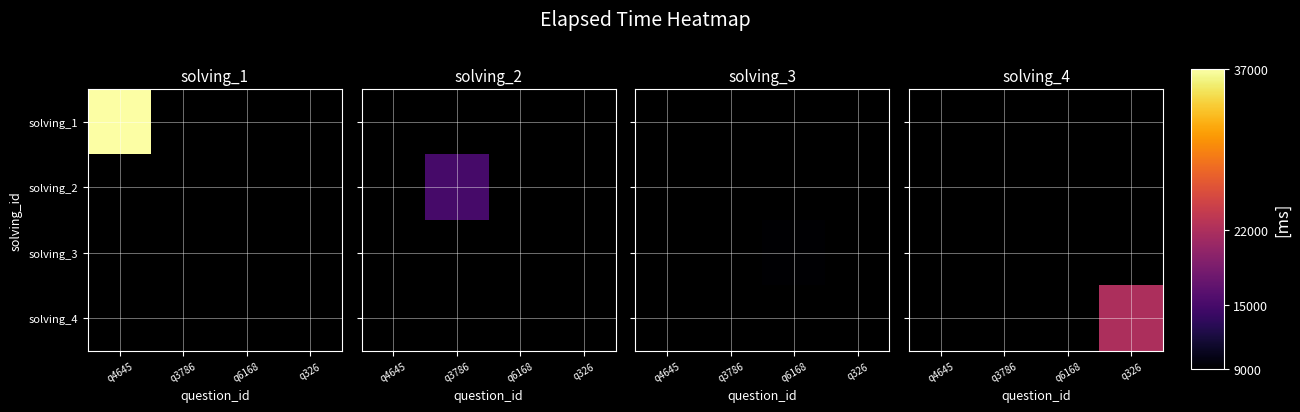

List the labels in order of solving_1 value, largest first.

q4645, q3786, q6168, q326